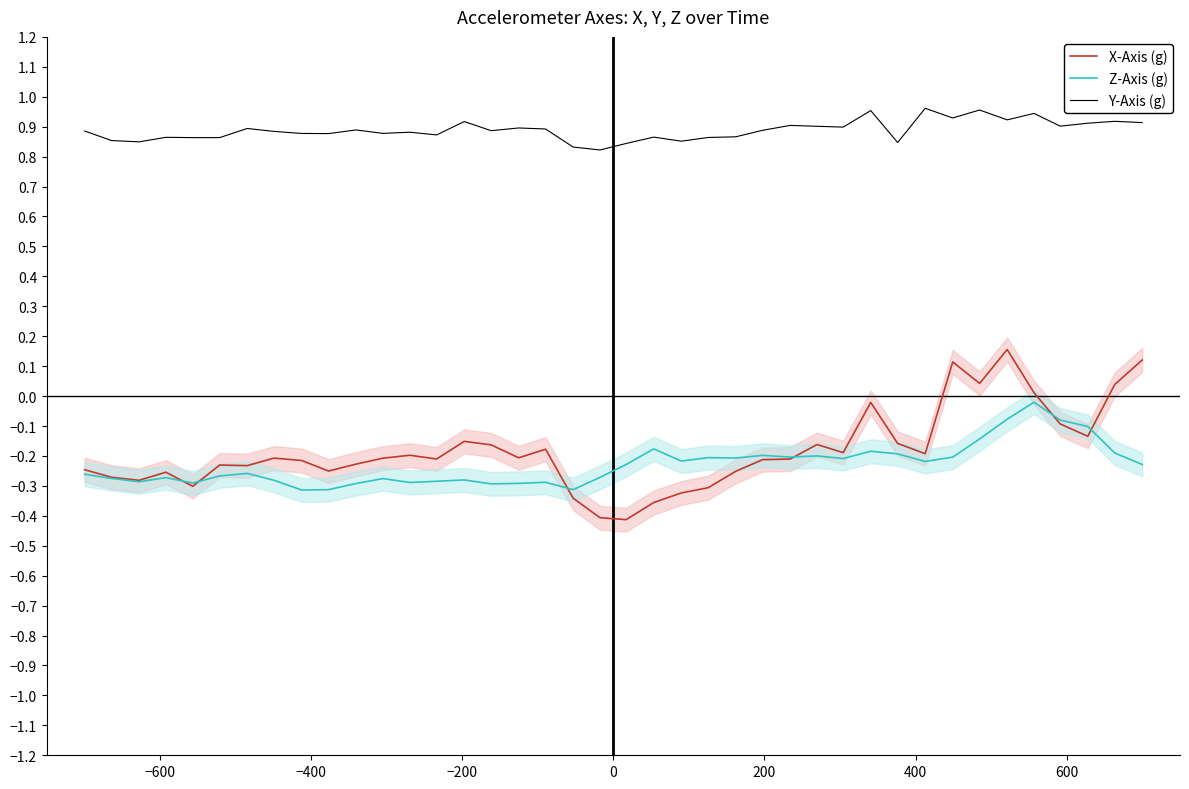

Reading left to right, what are all the values shown in this chart?

X-Axis (g): -0.2	-0.3	-0.3	-0.3	-0.3	-0.2	-0.2	-0.2	-0.2	-0.3	-0.2	-0.2	-0.2	-0.2	-0.2	-0.2	-0.2	-0.2	-0.3	-0.4	-0.4	-0.4	-0.3	-0.3	-0.3	-0.2	-0.2	-0.2	-0.2	-0.0	-0.2	-0.2	0.1	0.0	0.2	0.0	-0.1	-0.1	0.0	0.1
Z-Axis (g): -0.3	-0.3	-0.3	-0.3	-0.3	-0.3	-0.3	-0.3	-0.3	-0.3	-0.3	-0.3	-0.3	-0.3	-0.3	-0.3	-0.3	-0.3	-0.3	-0.3	-0.2	-0.2	-0.2	-0.2	-0.2	-0.2	-0.2	-0.2	-0.2	-0.2	-0.2	-0.2	-0.2	-0.1	-0.1	-0.0	-0.1	-0.1	-0.2	-0.2
Y-Axis (g): 0.9	0.9	0.8	0.9	0.9	0.9	0.9	0.9	0.9	0.9	0.9	0.9	0.9	0.9	0.9	0.9	0.9	0.9	0.8	0.8	0.8	0.9	0.9	0.9	0.9	0.9	0.9	0.9	0.9	1.0	0.8	1.0	0.9	1.0	0.9	0.9	0.9	0.9	0.9	0.9